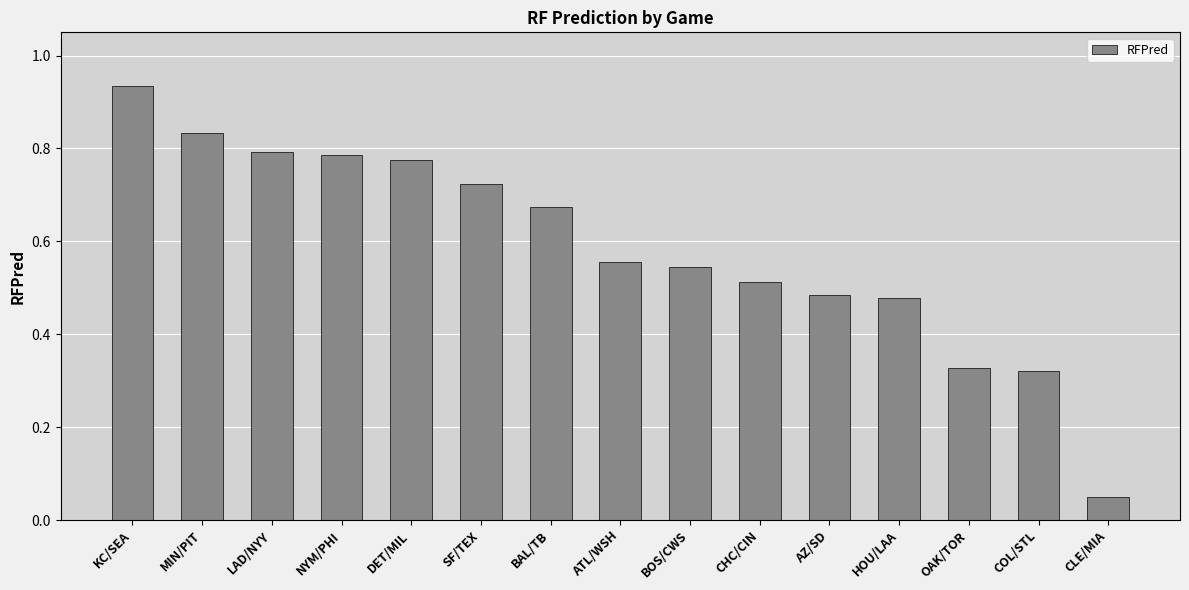

What is the change in value from DET/MIL to HOU/LAA?

-0.3